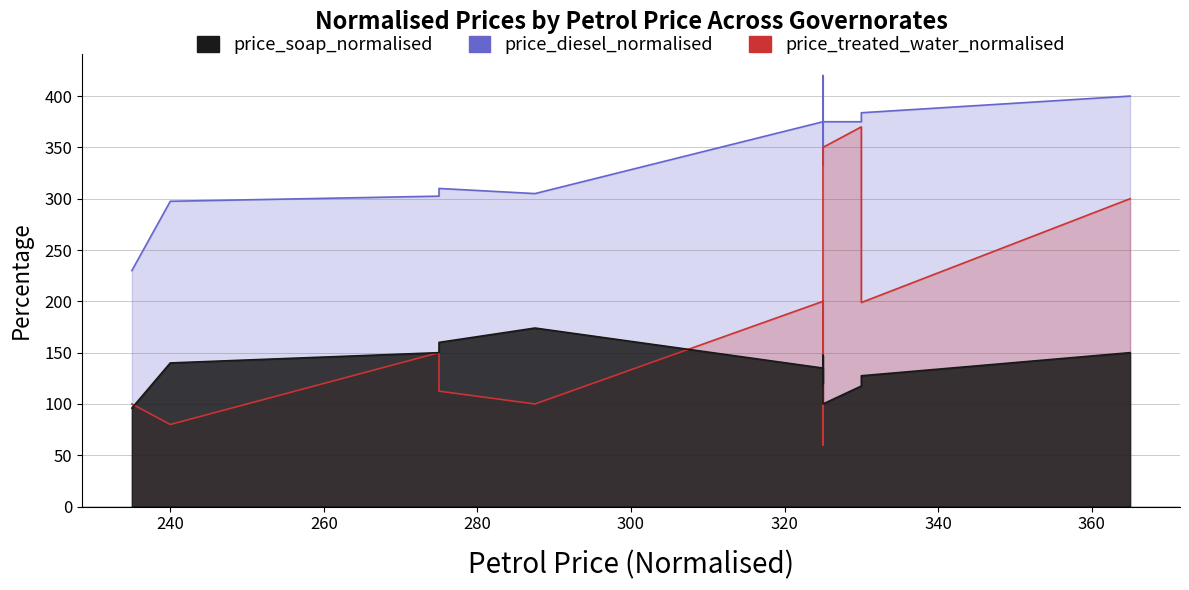

At how many categories does at least one series exceed 102?

15